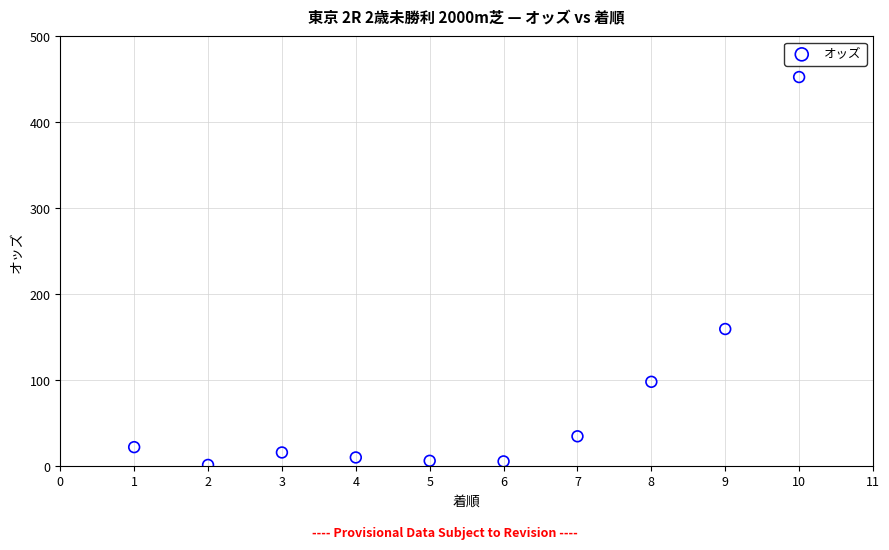

What Y value in the scatter plot is closest to 227?

159.6